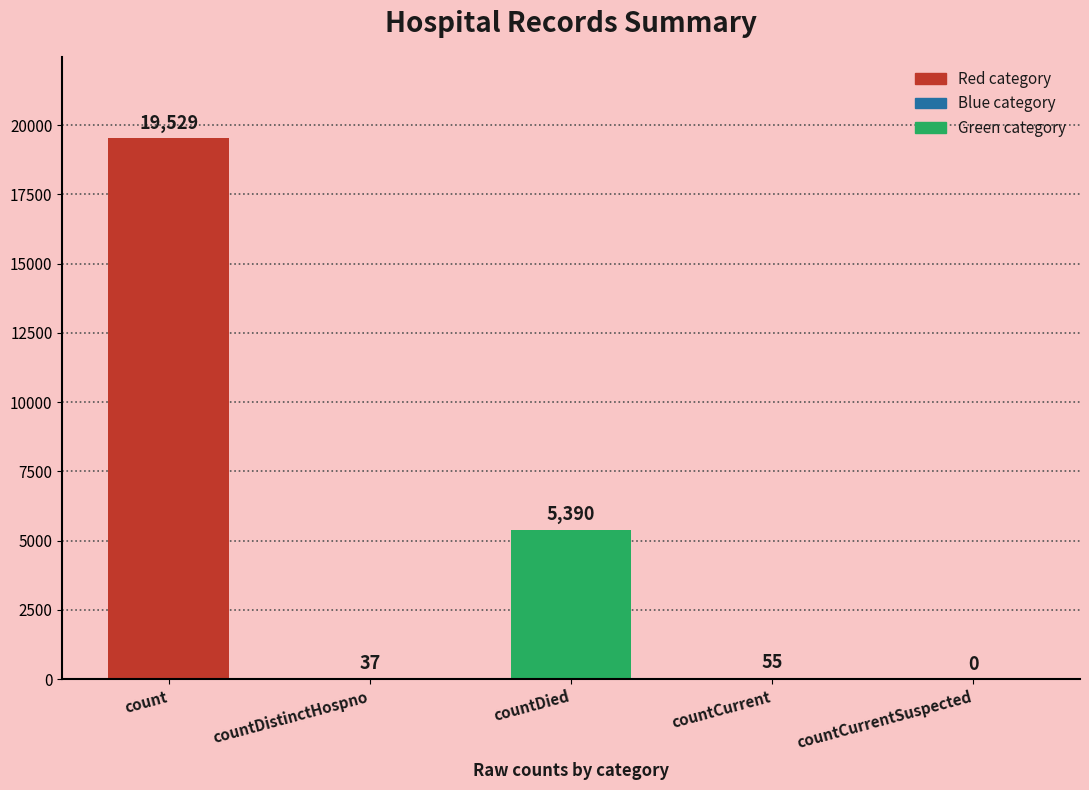

Reading left to right, what are all the values shown in this chart?

count=19529	countDistinctHospno=37	countDied=5390	countCurrent=55	countCurrentSuspected=0